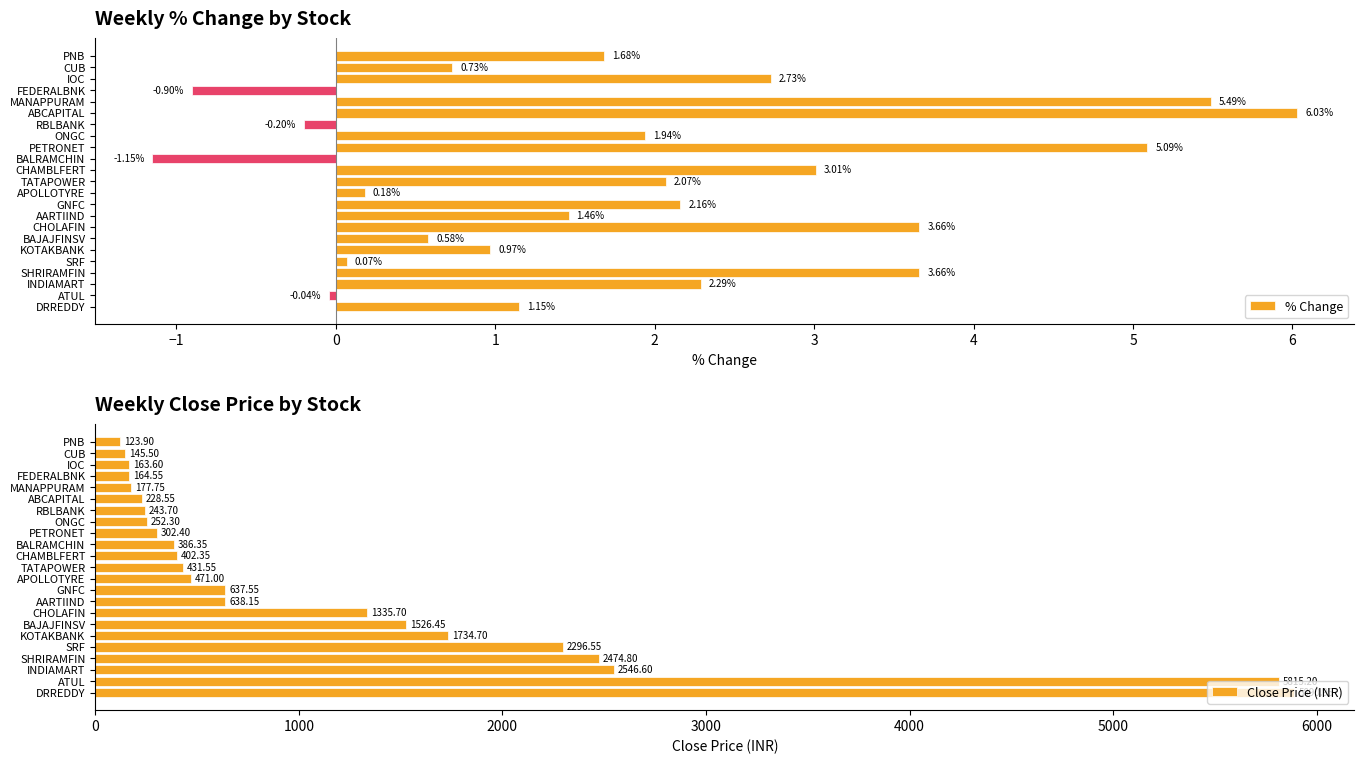

Which category has the lowest value in the % Change series?

BALRAMCHIN